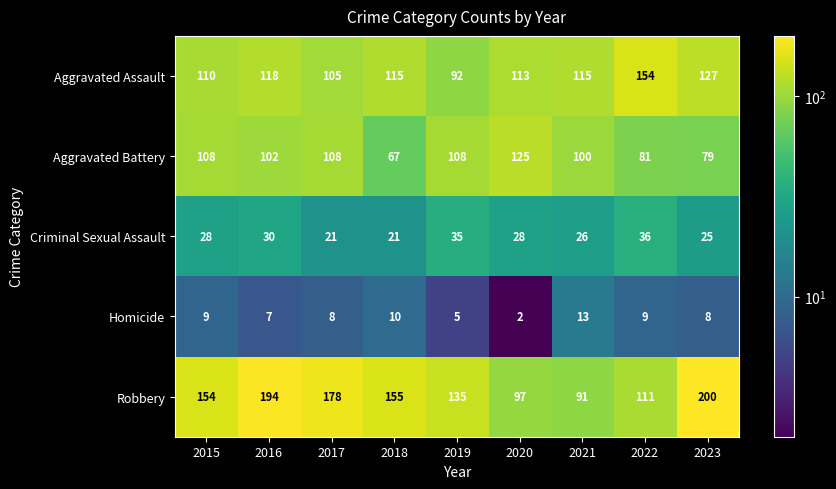

True or false: Aggravated Assault has a value of 115 at 2018.

True